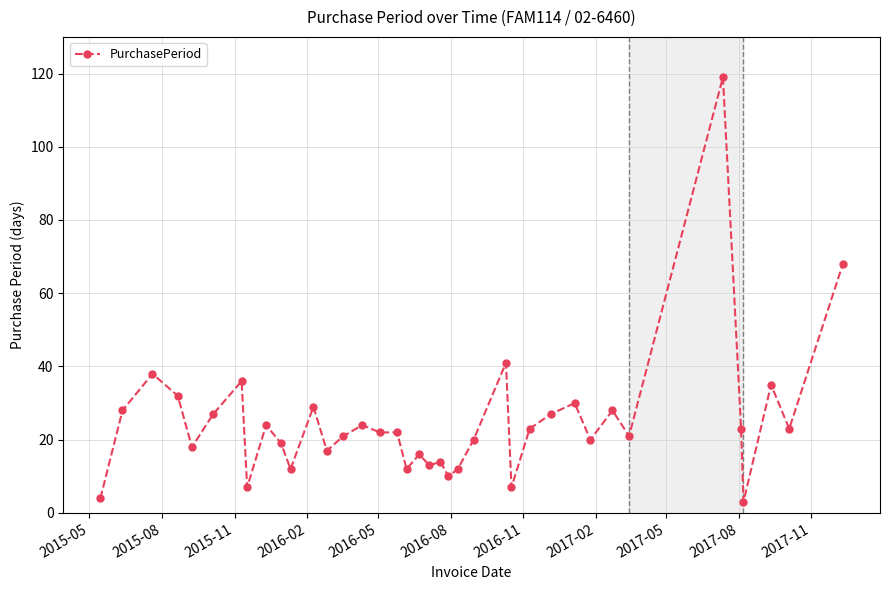

What is the greatest value displayed?

119